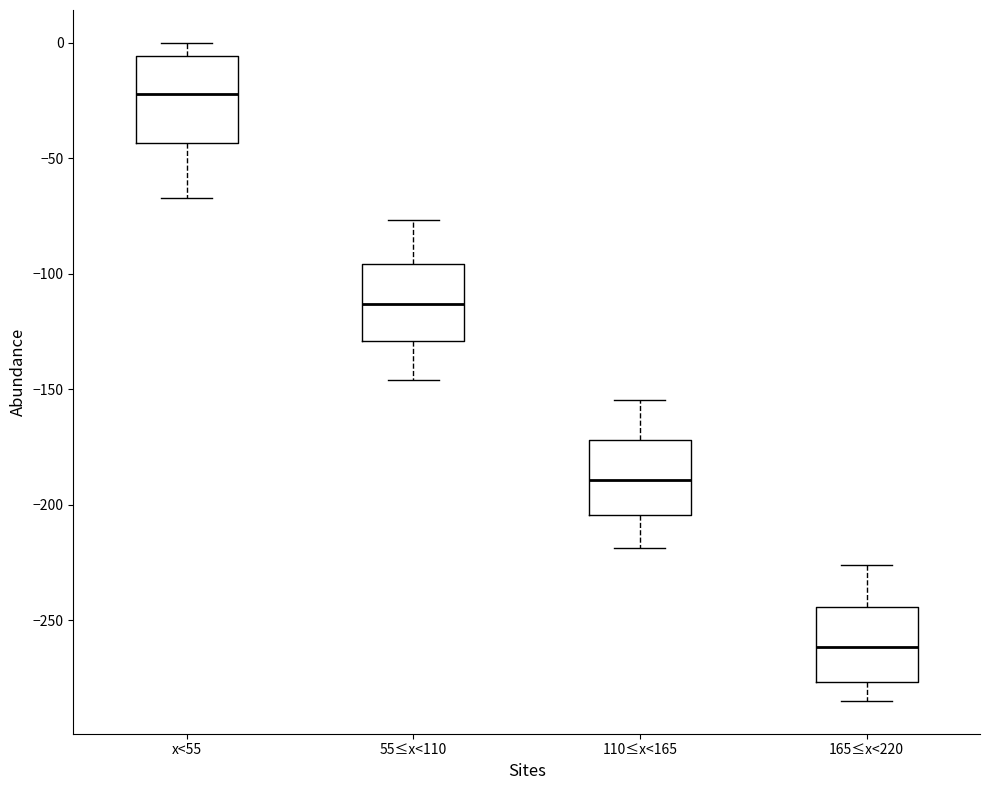

Reading left to right, read every box against the y-axis: the position of its median line, the range the box covers, and the ends of its whiskers. The values are not printed on the chart, so give them approximately, as read against the axis.

x<55: median -20, box -45 to -5, whiskers -65 to 0
55≤x<110: median -115, box -130 to -95, whiskers -145 to -75
110≤x<165: median -190, box -205 to -170, whiskers -220 to -155
165≤x<220: median -260, box -275 to -245, whiskers -285 to -225